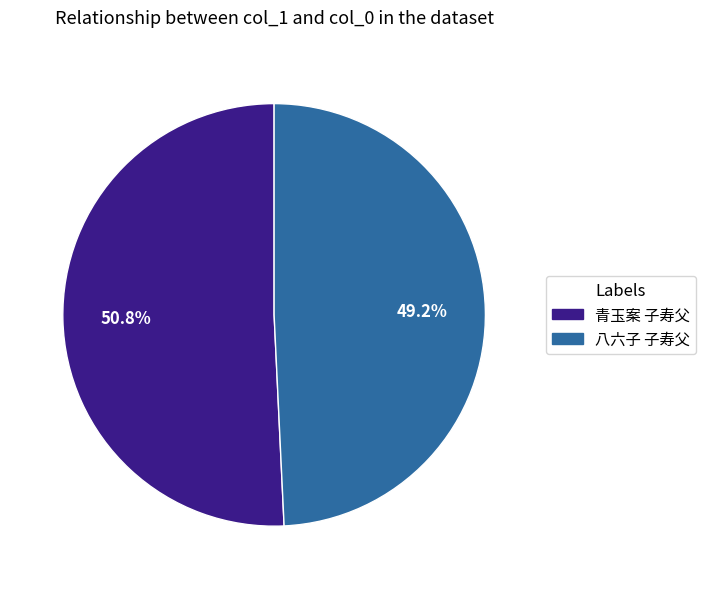

What is the smallest slice in the pie chart?

八六子 子寿父